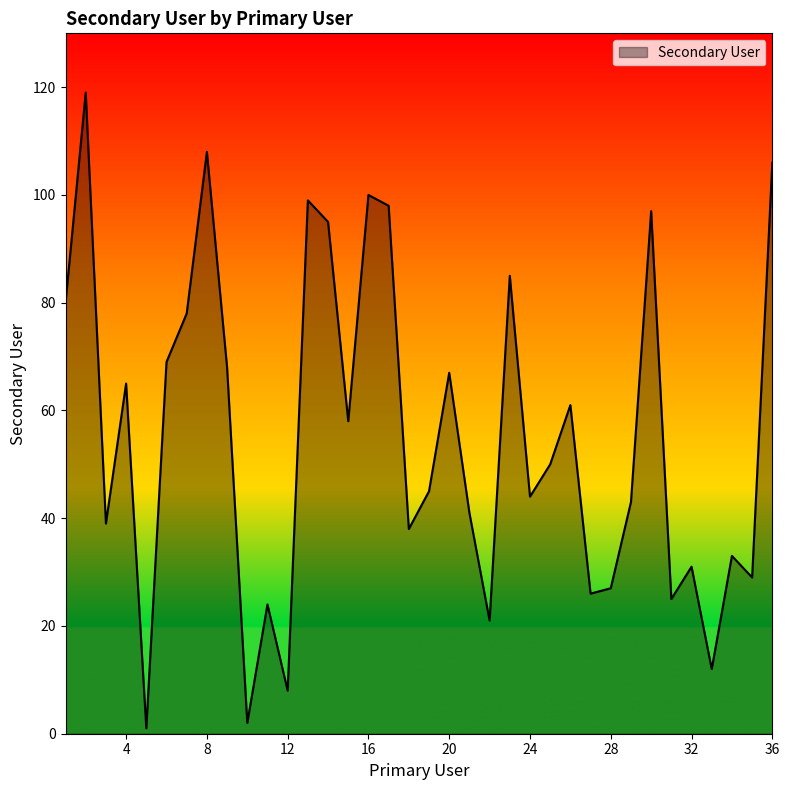

What is the greatest value displayed?

119